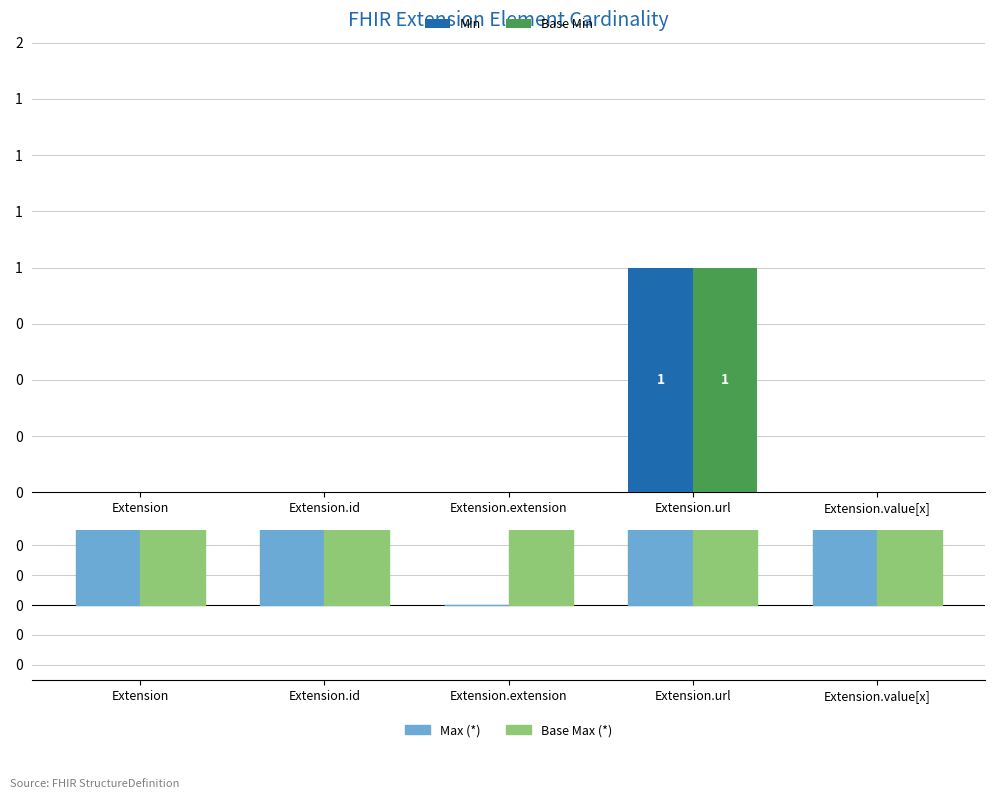

At which category is the sum across all series the highest?

Extension.url